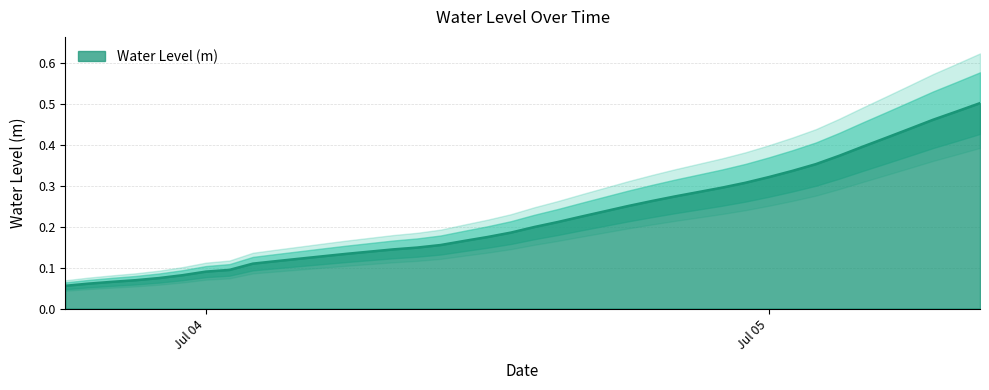

List the labels in order of value, smallest first.

2023-07-03 18:00:00, 2023-07-03 19:00:00, 2023-07-03 20:00:00, 2023-07-03 21:00:00, 2023-07-03 22:00:00, 2023-07-03 23:00:00, 2023-07-04 00:00:00, 2023-07-04 01:00:00, 2023-07-04 02:00:00, 2023-07-04 03:00:00, 2023-07-04 04:00:00, 2023-07-04 05:00:00, 2023-07-04 06:00:00, 2023-07-04 07:00:00, 2023-07-04 08:00:00, 2023-07-04 09:00:00, 2023-07-04 10:00:00, 2023-07-04 11:00:00, 2023-07-04 12:00:00, 2023-07-04 13:00:00, 2023-07-04 14:00:00, 2023-07-04 15:00:00, 2023-07-04 16:00:00, 2023-07-04 17:00:00, 2023-07-04 18:00:00, 2023-07-04 19:00:00, 2023-07-04 20:00:00, 2023-07-04 21:00:00, 2023-07-04 22:00:00, 2023-07-04 23:00:00, 2023-07-05 00:00:00, 2023-07-05 01:00:00, 2023-07-05 02:00:00, 2023-07-05 03:00:00, 2023-07-05 04:00:00, 2023-07-05 05:00:00, 2023-07-05 06:00:00, 2023-07-05 07:00:00, 2023-07-05 08:00:00, 2023-07-05 09:00:00